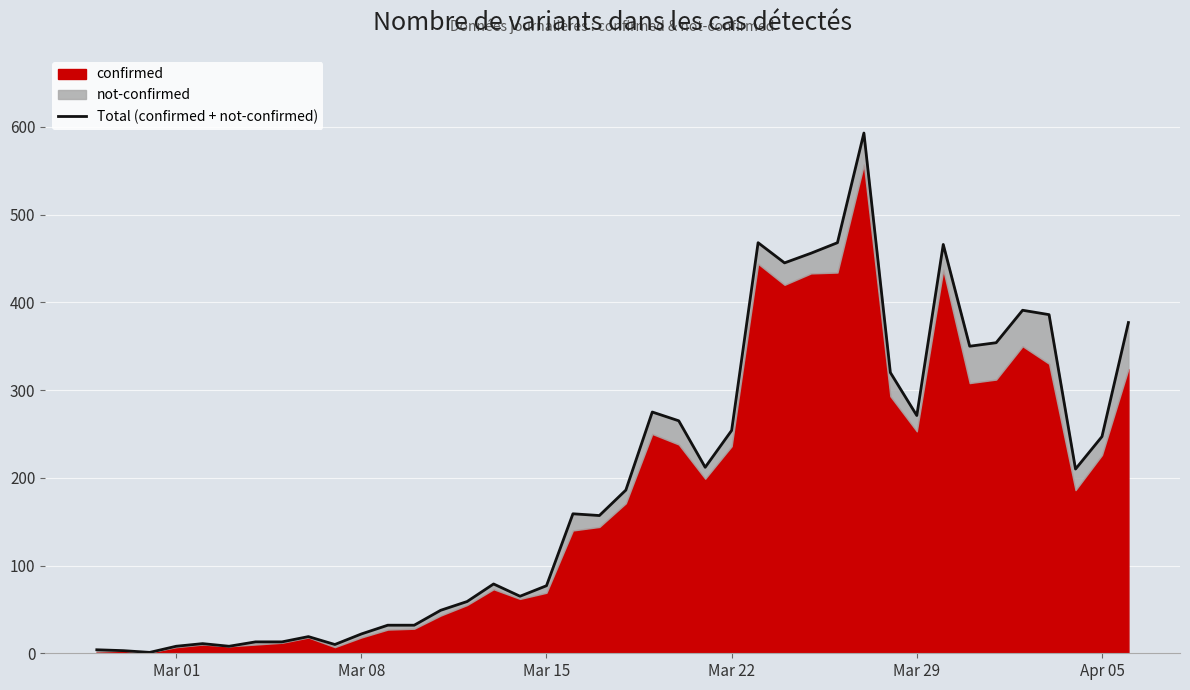

How many lines are shown in the chart?

1